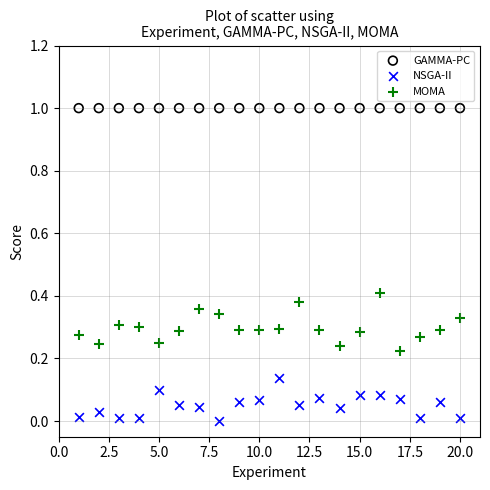

Which series contains the lowest Y value?

NSGA-II